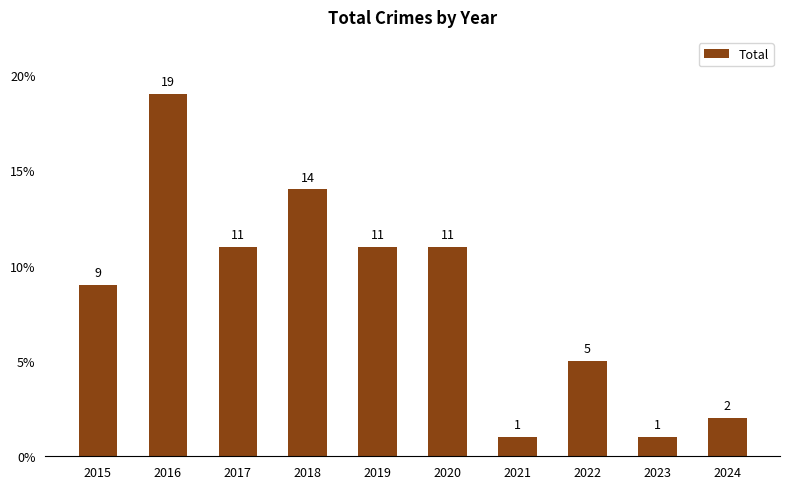

What is the value of the 4th bar from the left?

14